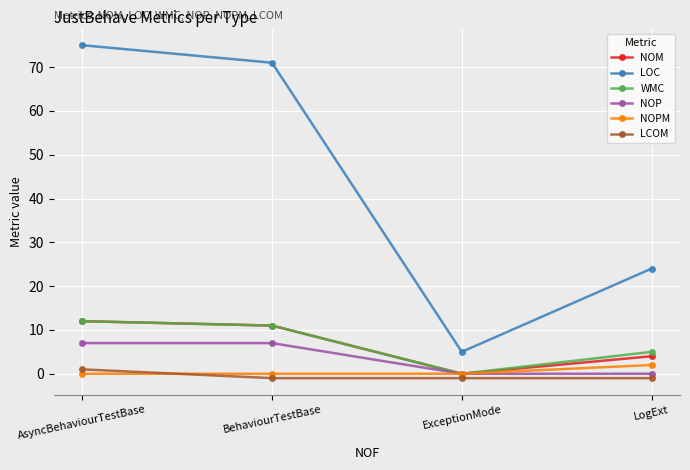

Reading right to left, what are all the values shown in this chart?

NOM: 4	0	11	12
LOC: 24	5	71	75
WMC: 5	0	11	12
NOP: 0	0	7	7
NOPM: 2	0	0	0
LCOM: -1	-1	-1	1